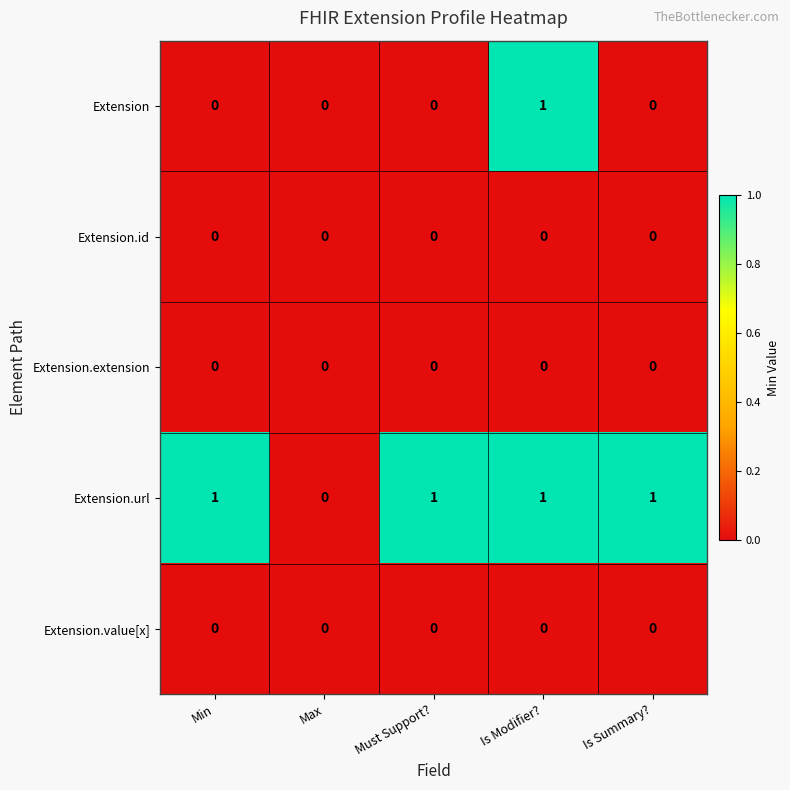

Which series changed the most between Must Support? and Is Modifier??

Extension